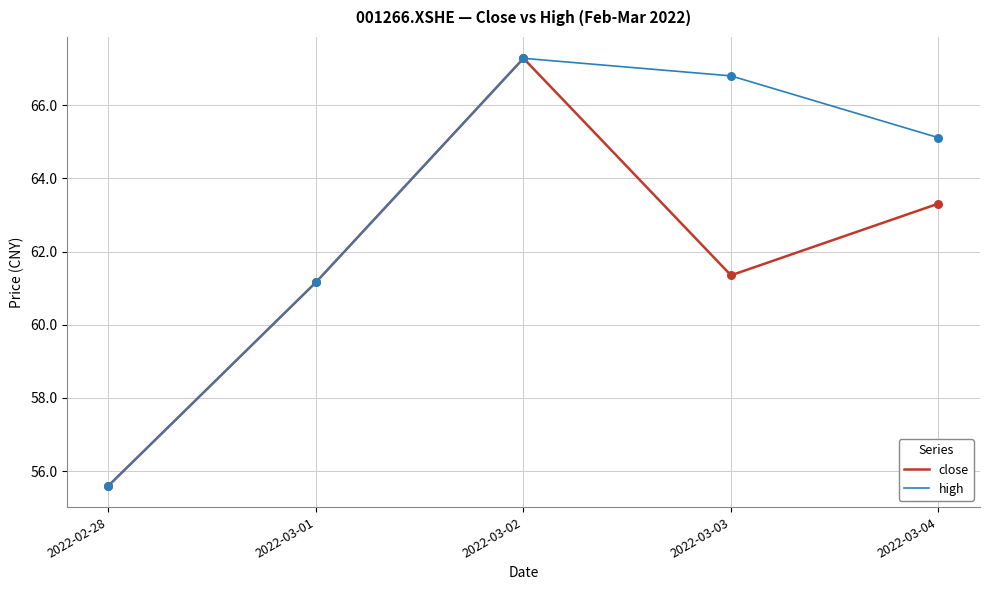

What is the total value across all series at 2022-03-03?

128.2